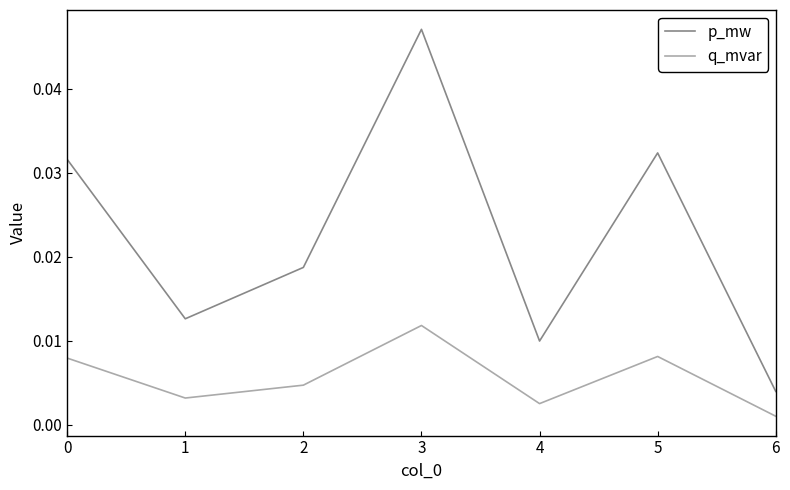

How many distinct data groups are displayed?

2